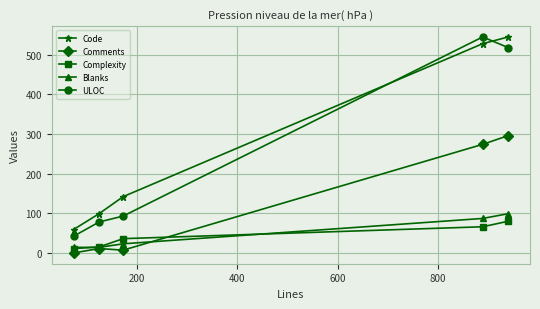

What is the maximum value shown in the chart?

545